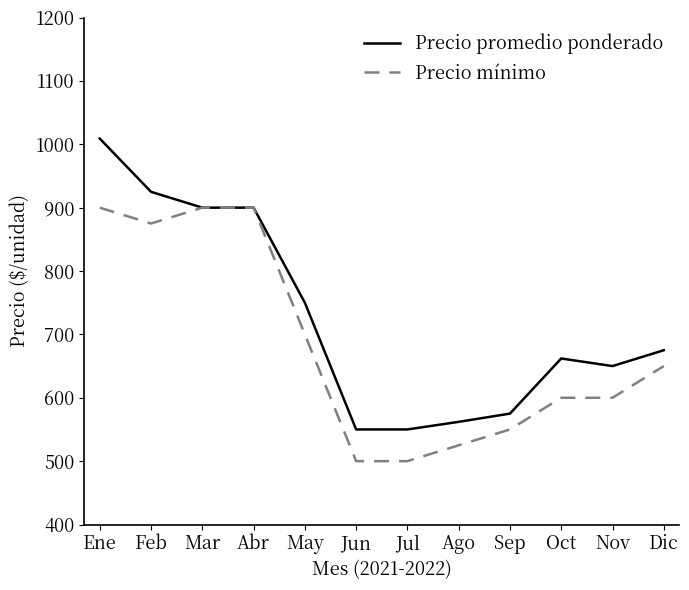

What position from the right is Jul?

6